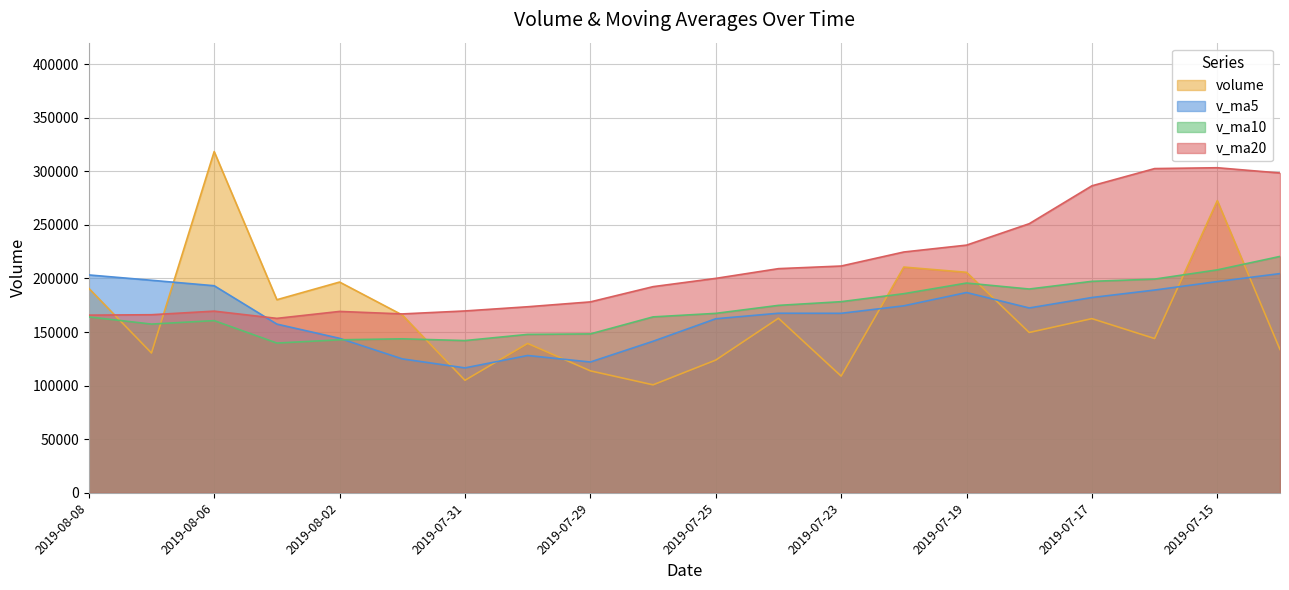

What is the spread (max minus min) of values at 2019-08-06?

157707.6